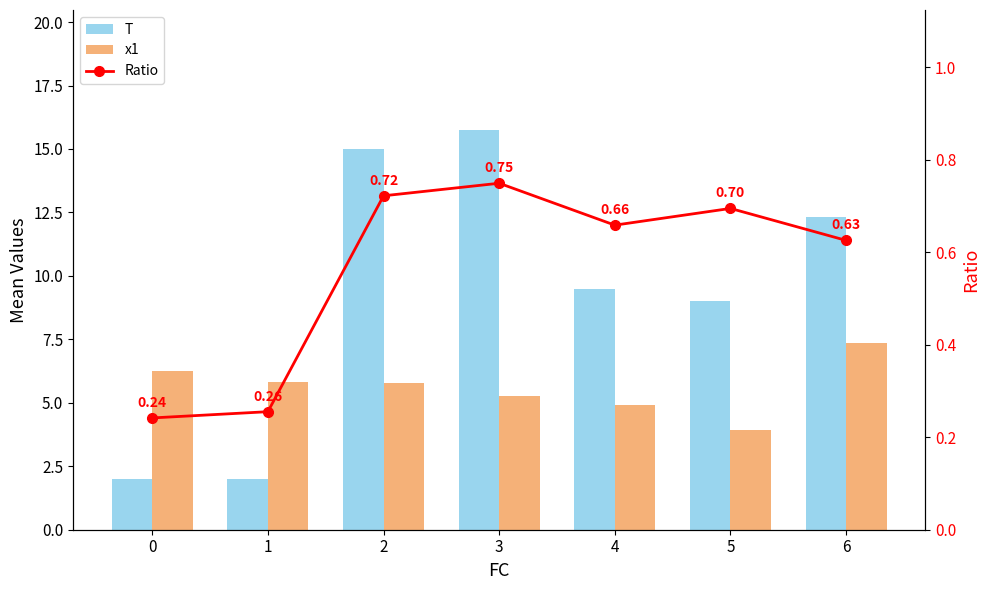

What are all the series names shown in the legend?

T, x1, Ratio